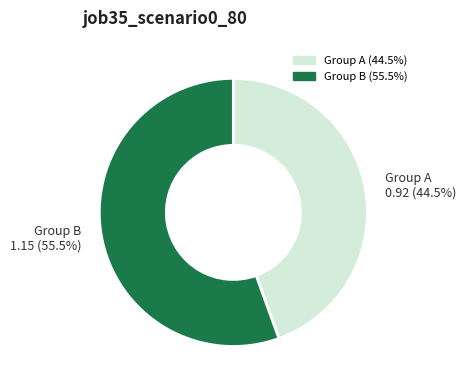

Is there a majority slice in this chart?

Yes